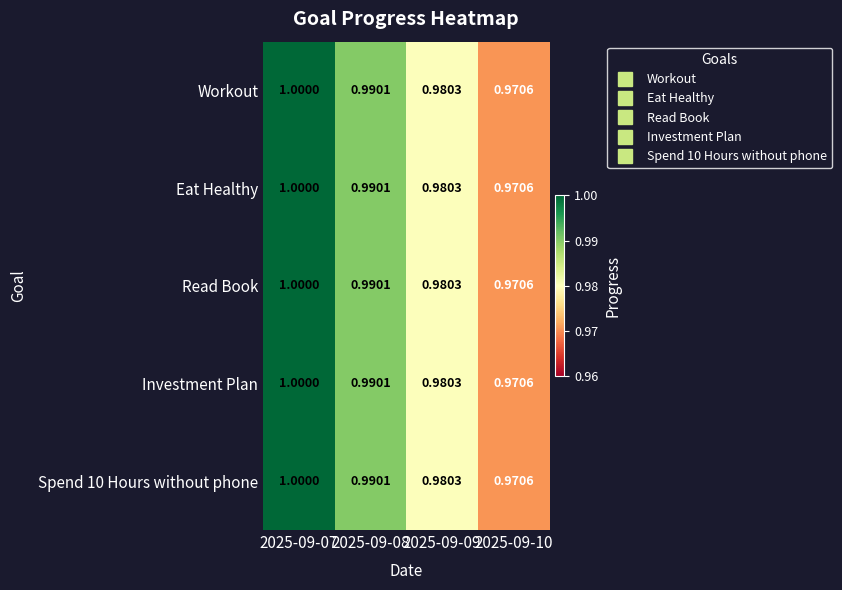

Is the value of Workout at 2025-09-08 greater than the value of Investment Plan at 2025-09-09?

Yes